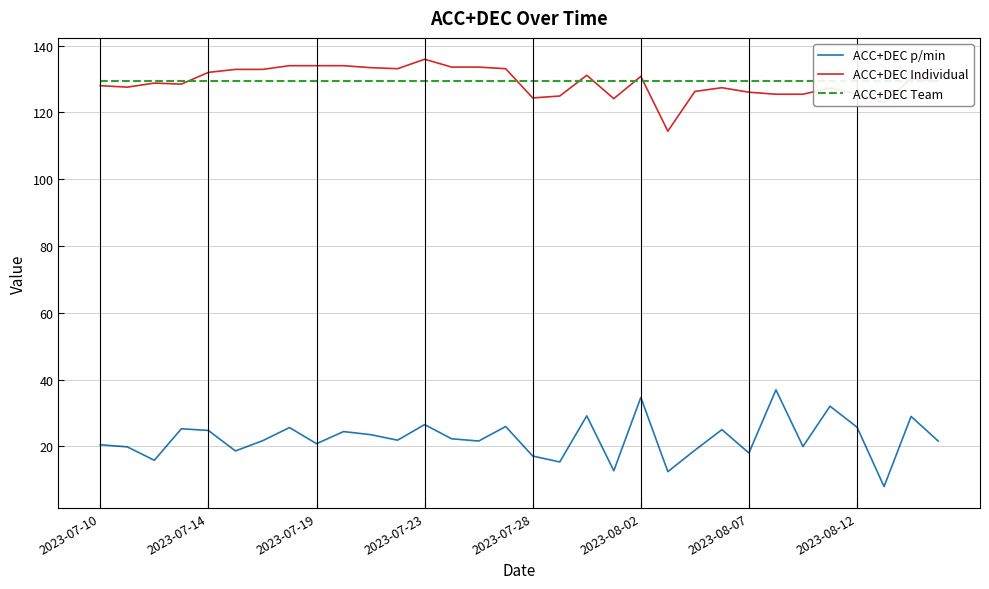

How many data points in ACC+DEC Individual are less than 129?

16